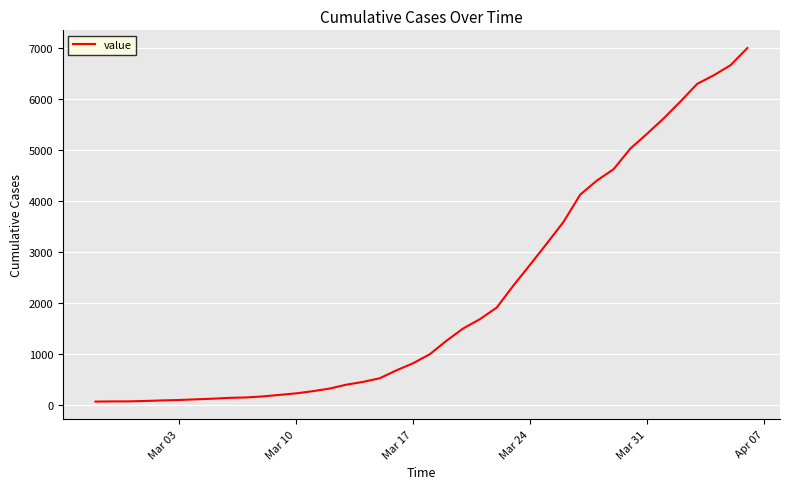

Is it true that the value at Mar 17 is 819?

True